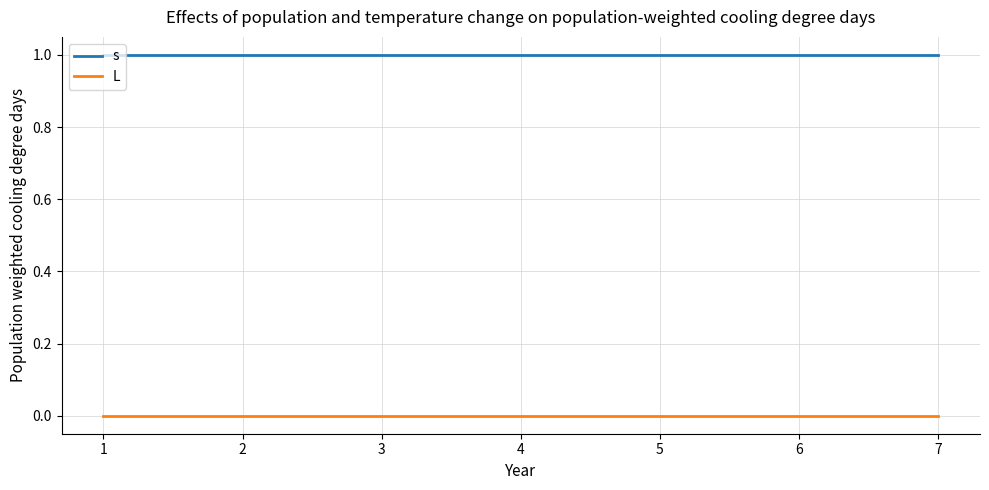

True or false: s and L intersect in this chart.

False